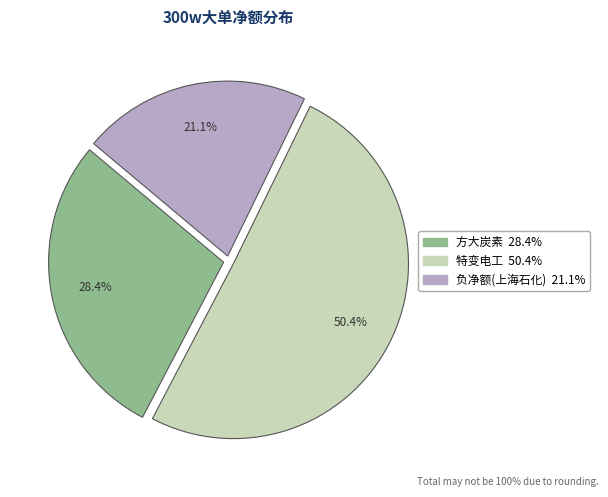

Is there a majority slice in this chart?

Yes